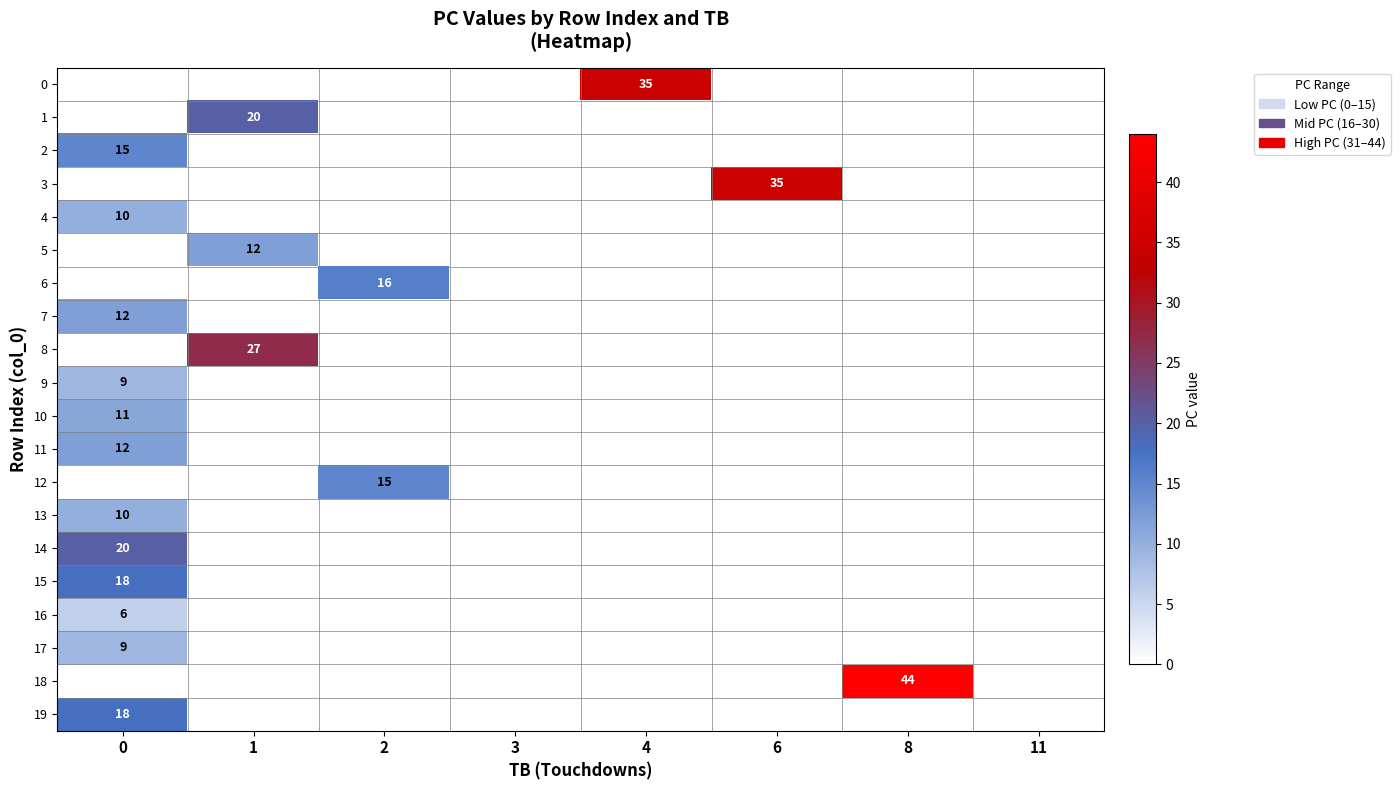

The value of 5 at 1 is 12. True or false?

True